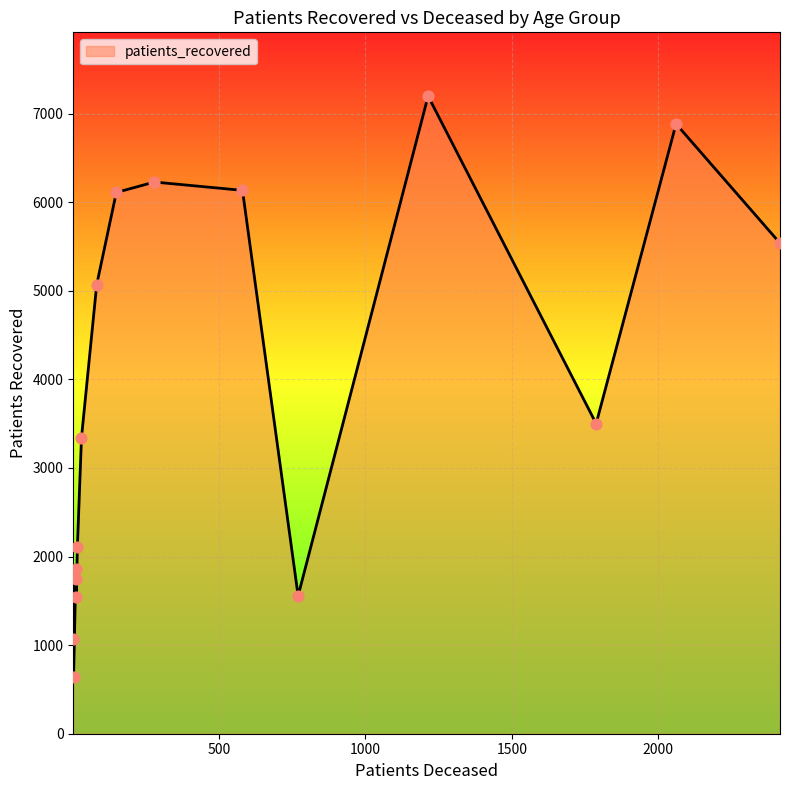

At how many categories does at least one series exceed 4667?

7